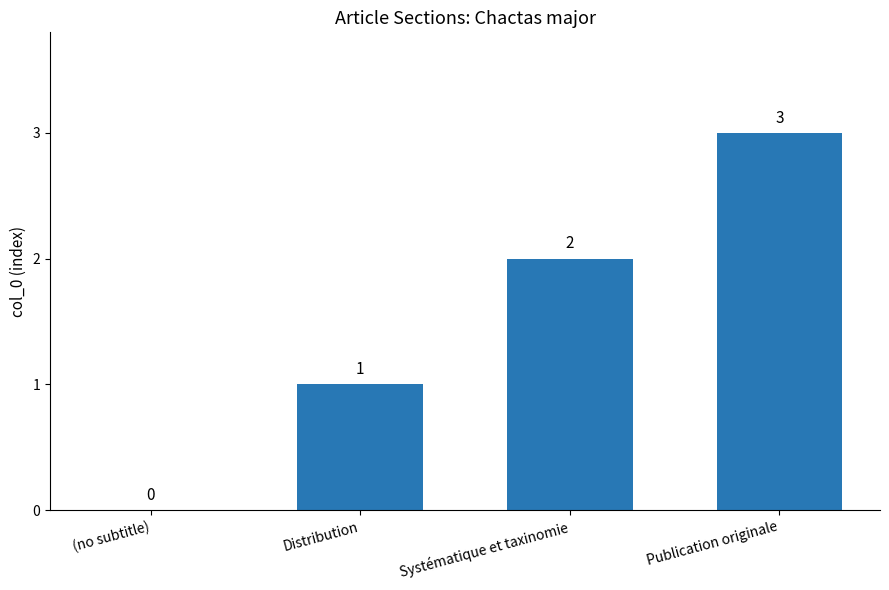

Reading left to right, extract all data points from this chart.

(no subtitle)=0	Distribution=1	Systématique et taxinomie=2	Publication originale=3